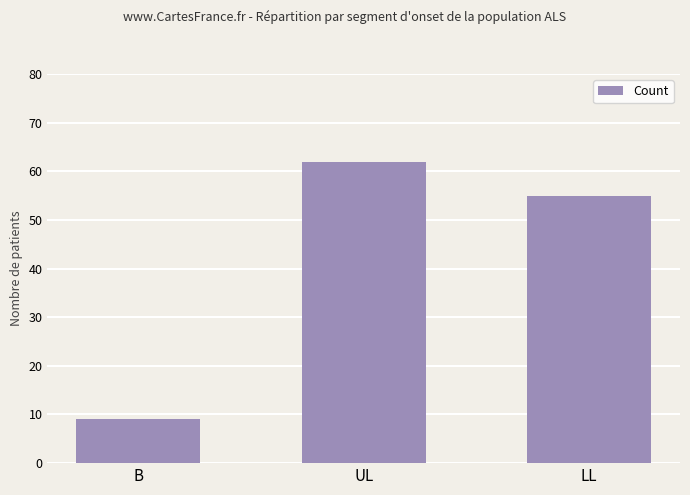

Does the chart contain stacked bars?

No